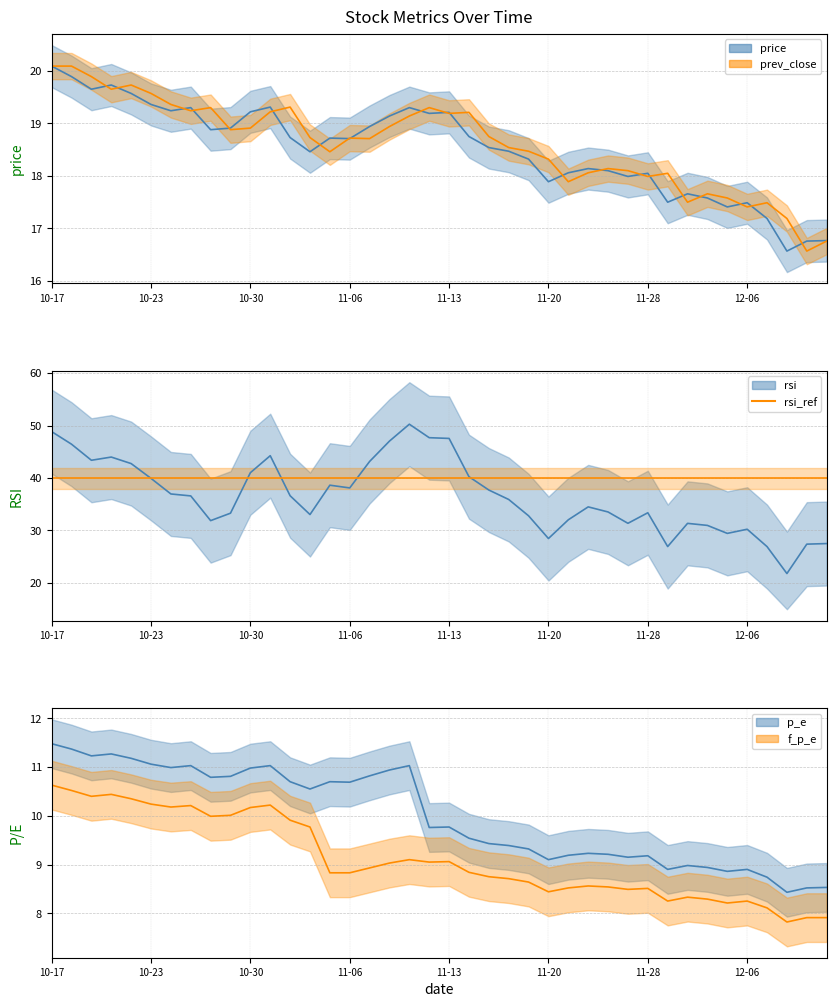

Between 10-30 and 36, which series saw the biggest shift?

rsi